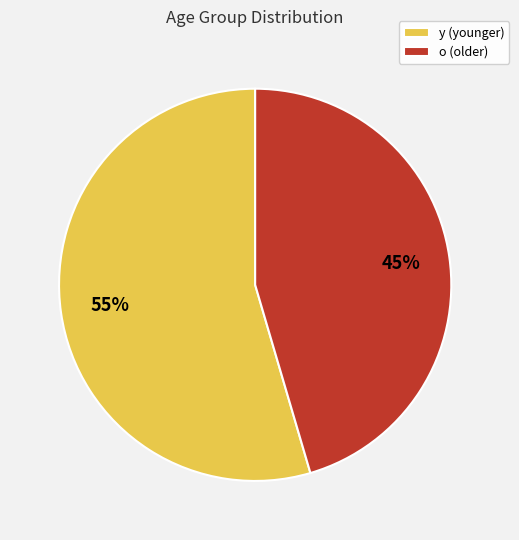

What percentage is the o slice, to the nearest percent?

45%